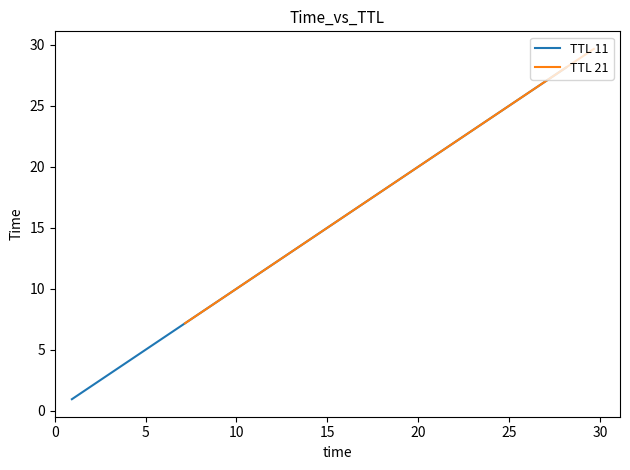

What is the difference between the second highest and minimum values in the TTL 21 series?

15.6